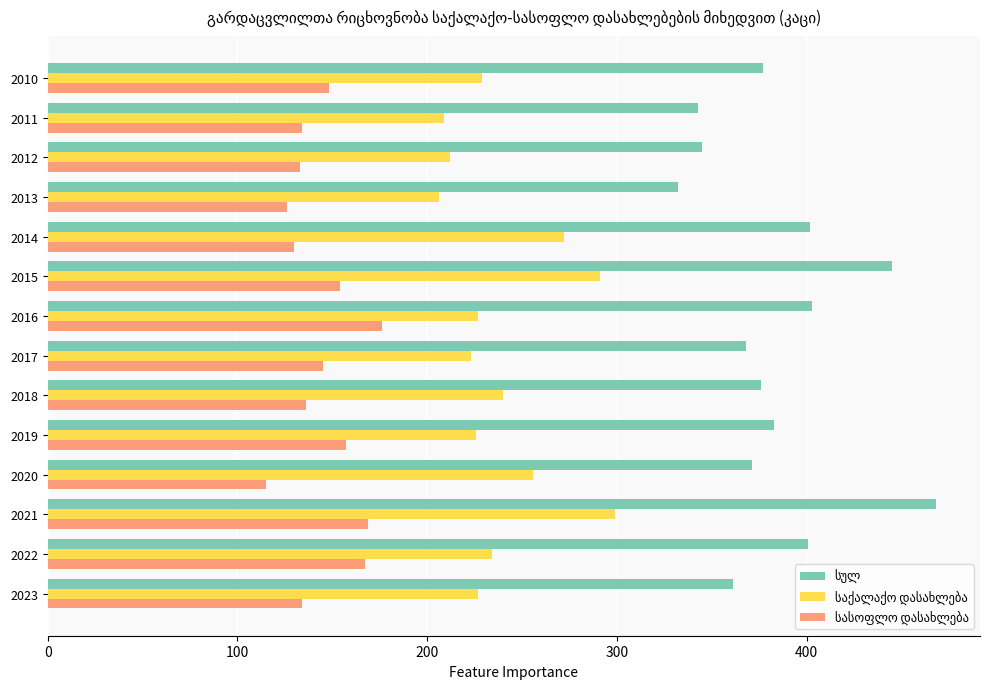

Which label corresponds to the smallest value in the chart?

2020